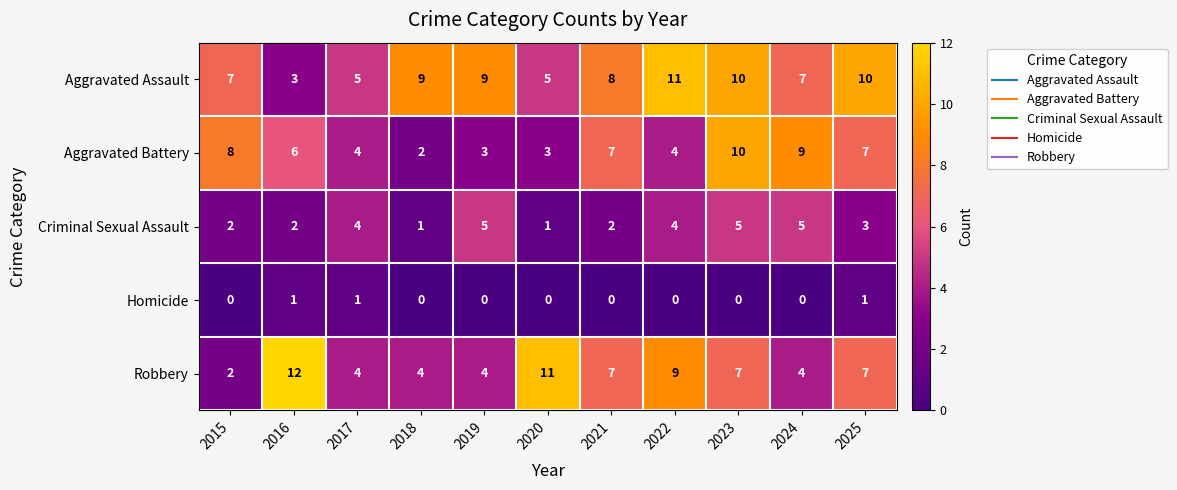

What is the difference between the second highest and second lowest values in the Aggravated Battery series?

6